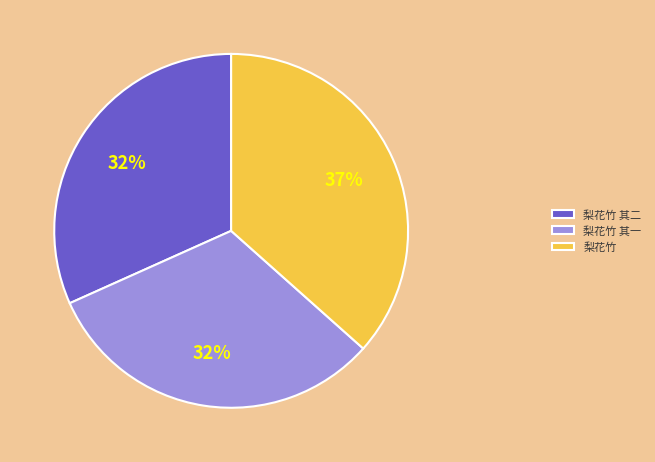

Is there a majority slice in this chart?

No